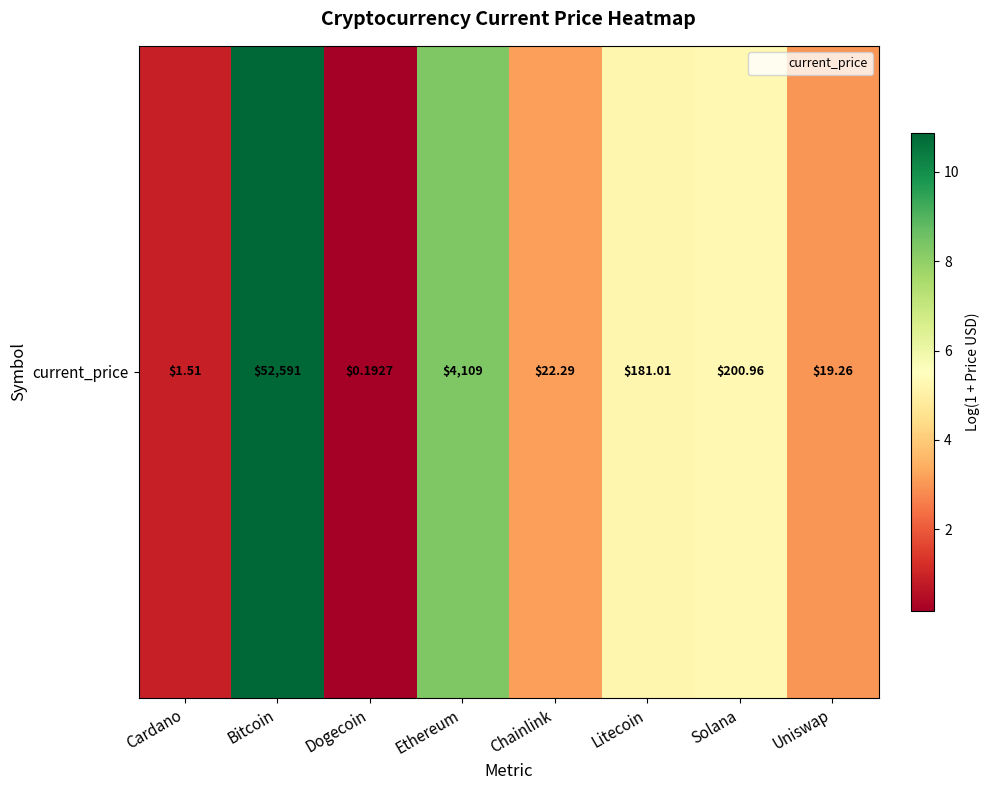

Reading right to left, list all the values displayed in this chart.

3.0	5.3	5.2	3.1	8.3	0.2	10.9	0.9